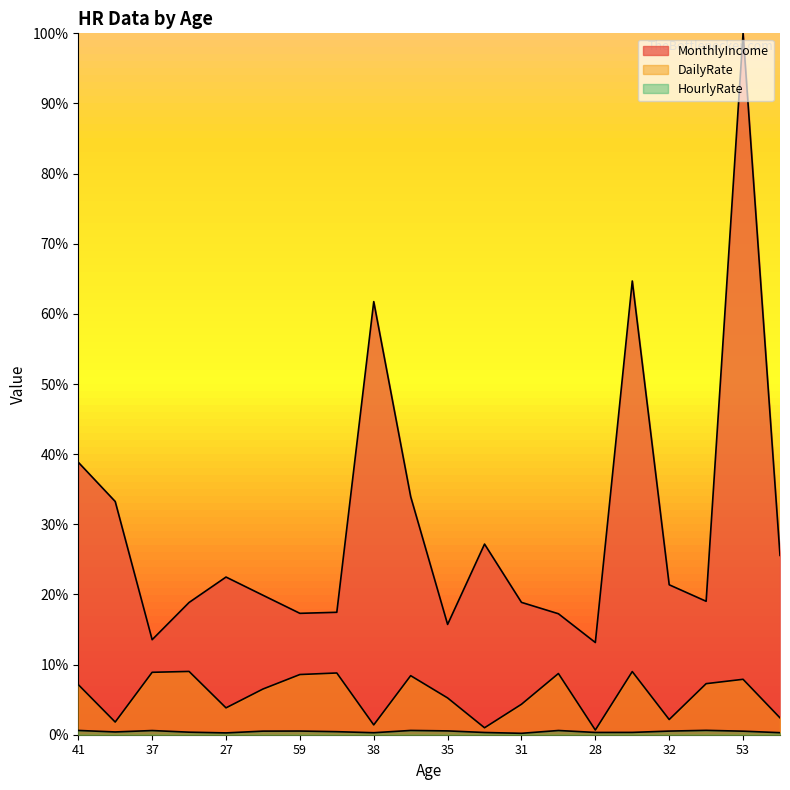

Reading left to right, list all the values displayed in this chart.

MonthlyIncome: 0.4	0.3	0.1	0.2	0.2	0.2	0.2	0.2	0.6	0.3	0.2	0.3	0.2	0.2	0.1	0.6	0.2	0.2	1.0	0.3
DailyRate: 0.1	0.0	0.1	0.1	0.0	0.1	0.1	0.1	0.0	0.1	0.1	0.0	0.0	0.1	0.0	0.1	0.0	0.1	0.1	0.0
HourlyRate: 0.0	0.0	0.0	0.0	0.0	0.0	0.0	0.0	0.0	0.0	0.0	0.0	0.0	0.0	0.0	0.0	0.0	0.0	0.0	0.0